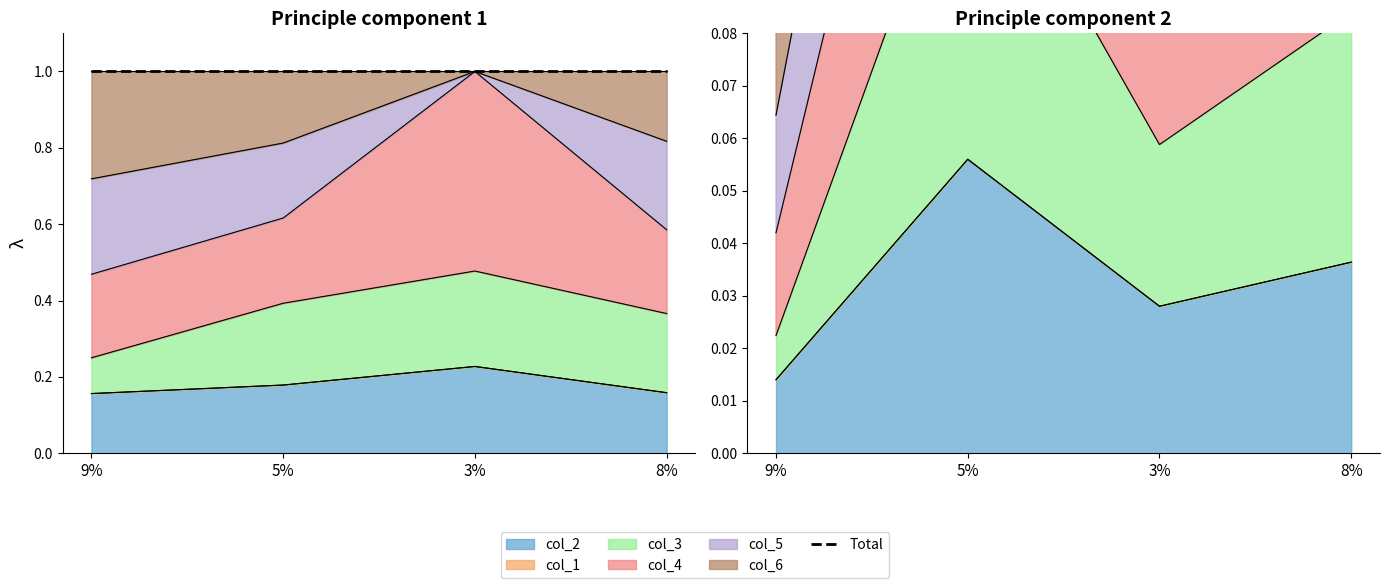

What is the label of the 4th point from the left?

8%